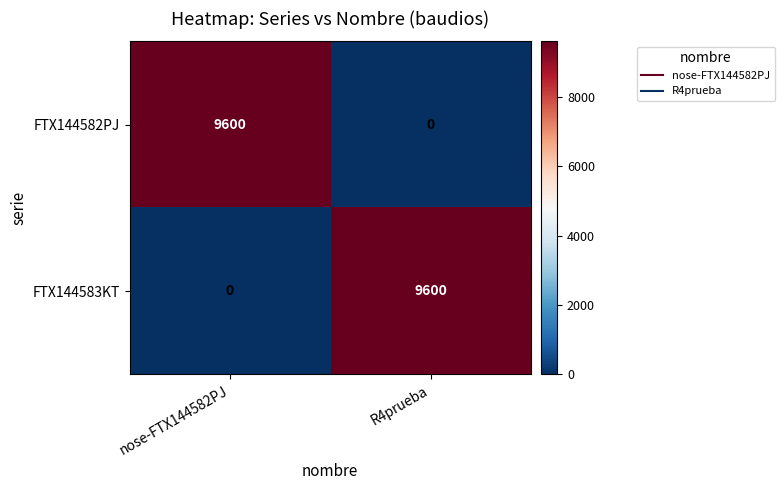

Where is FTX144583KT nearest to the value 4800?

nose-FTX144582PJ